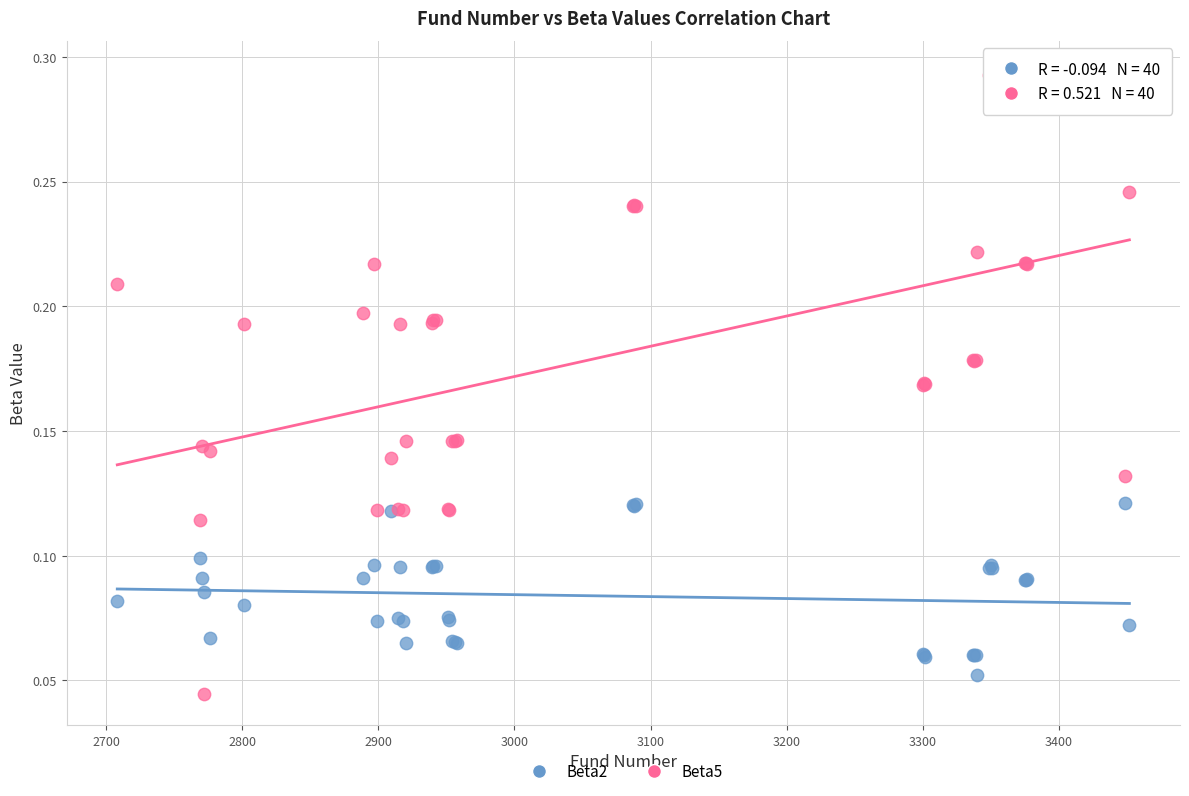

Which series reaches the maximum Y coordinate?

Beta5